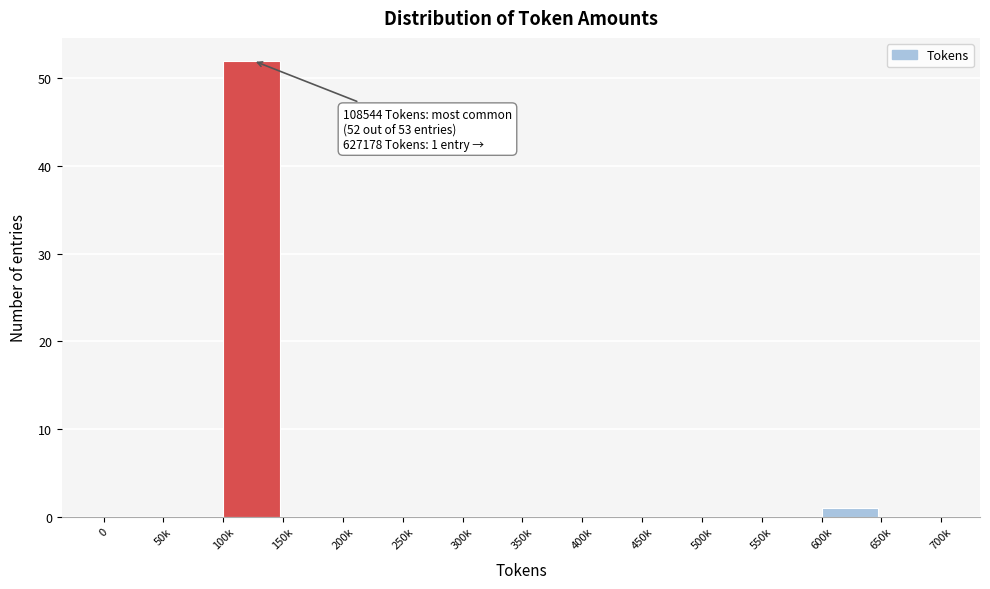

Reading right to left, transcribe all the data shown in this chart.

650k=0	600k=1	550k=0	500k=0	450k=0	400k=0	350k=0	300k=0	250k=0	200k=0	150k=0	100k=52	50k=0	0=0